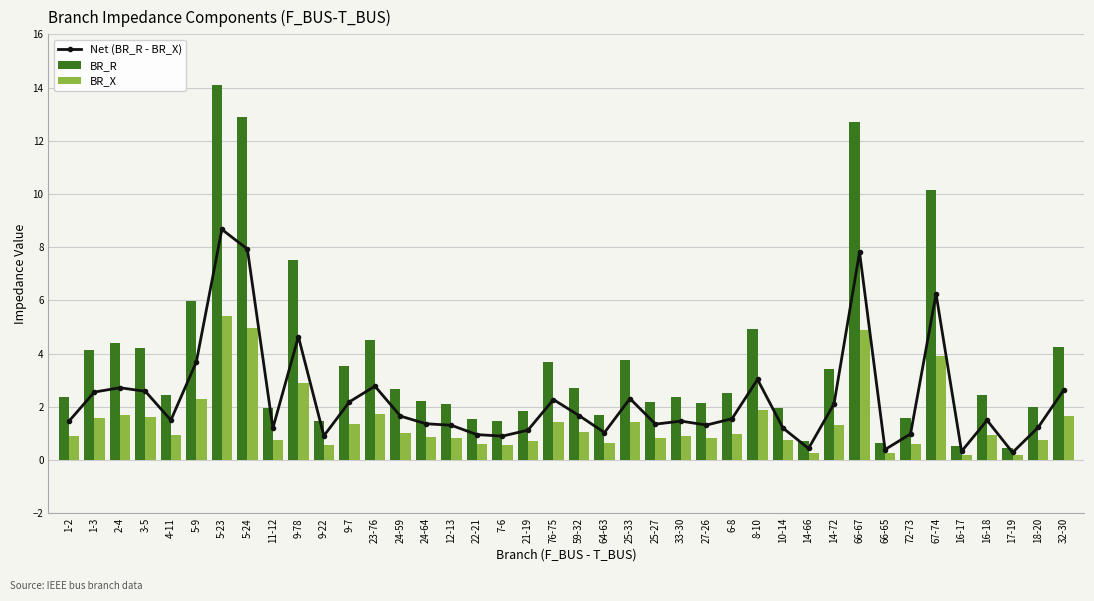

What is the difference between the maximum and minimum values in the BR_R series?

13.6